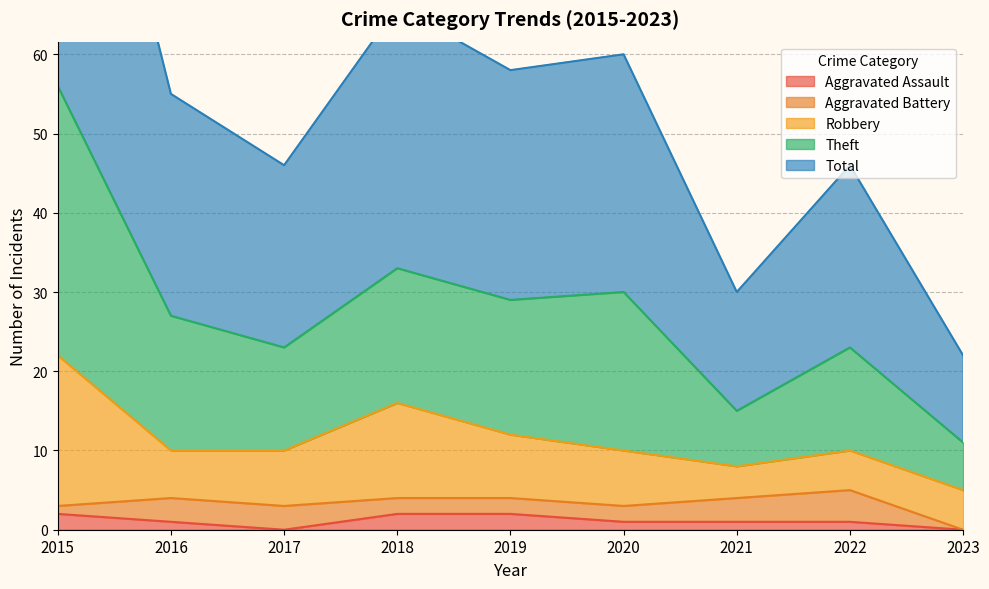

At which category does the chart reach its minimum across all series?

2017